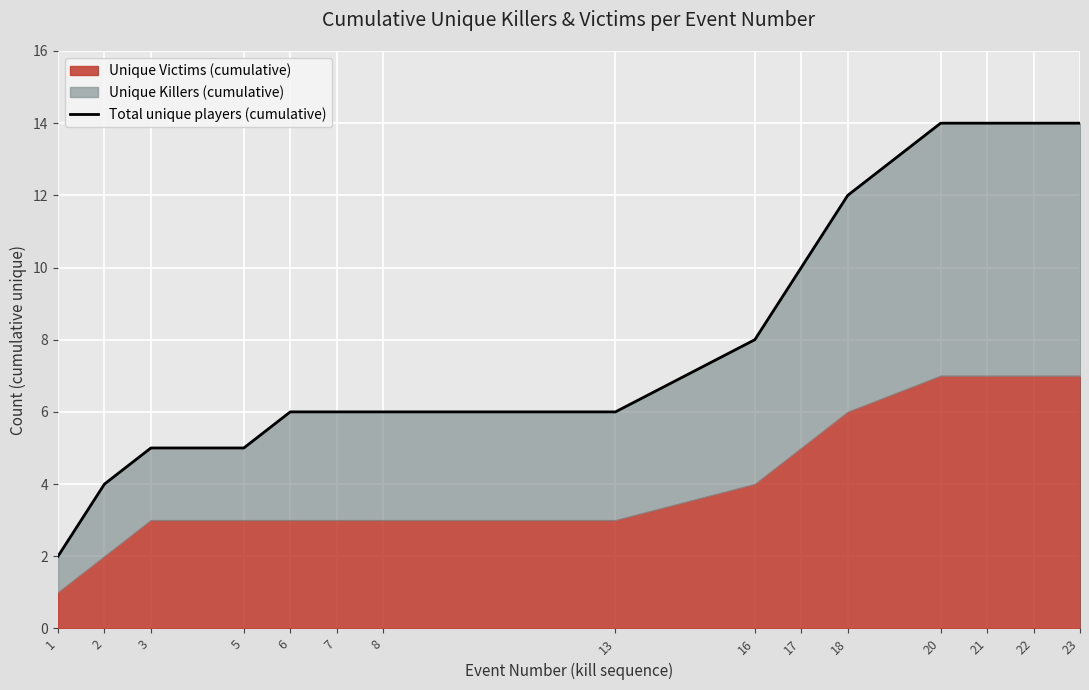

Reading left to right, list all the values displayed in this chart.

1=2	2=4	3=5	5=5	6=6	7=6	8=6	13=6	16=8	17=10	18=12	20=14	21=14	22=14	23=14